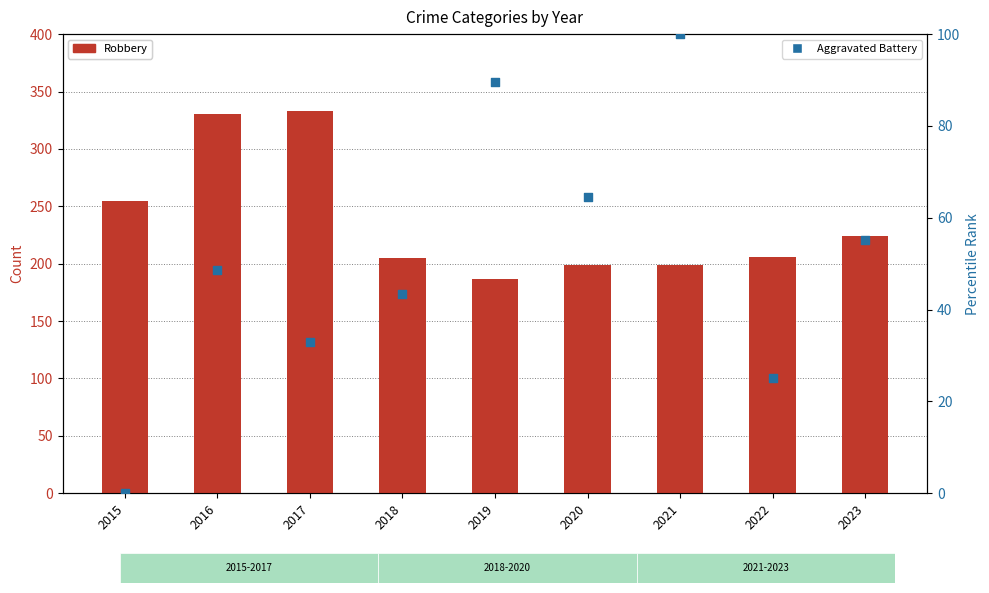

Is the value of Robbery at 2023 greater than the value of Aggravated Battery at 2018?

Yes